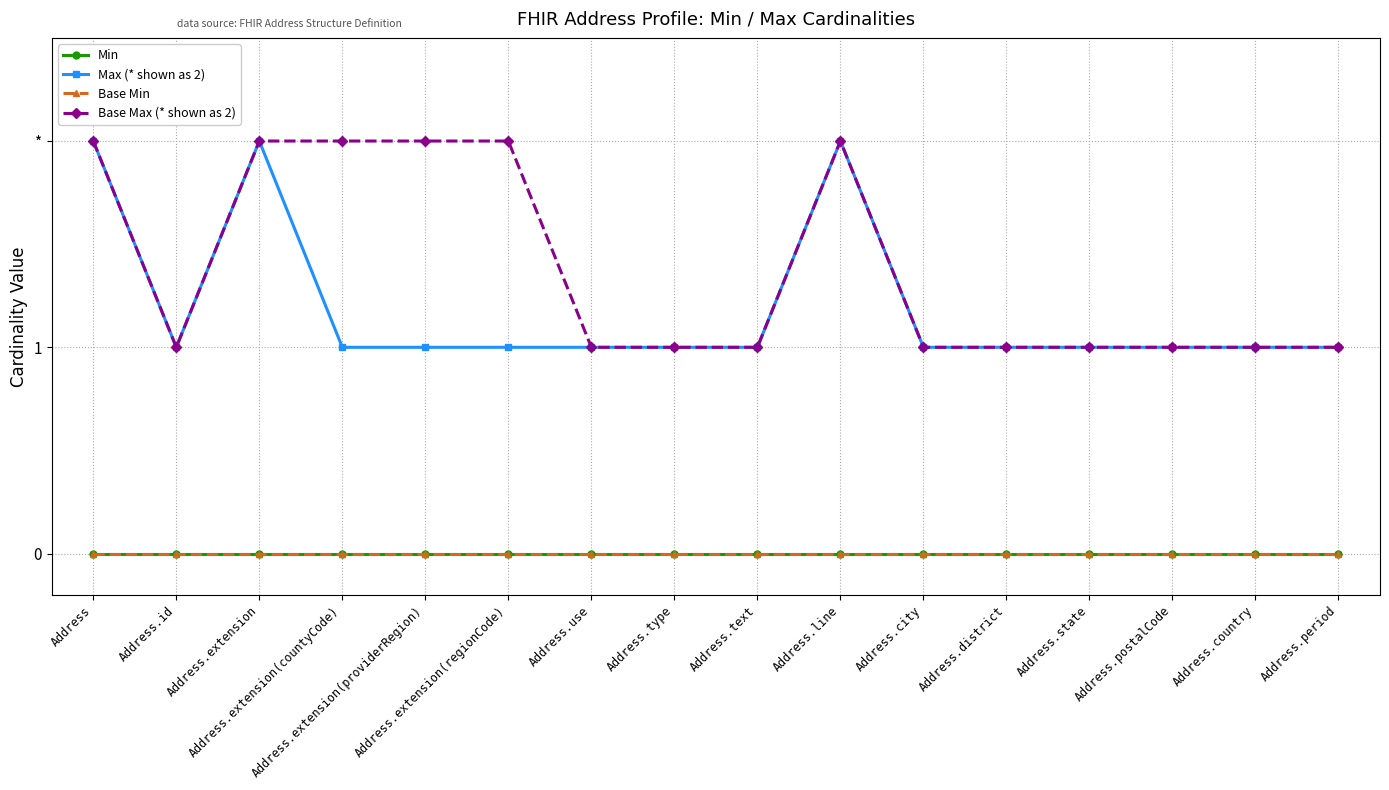

Reading left to right, what are all the values shown in this chart?

Min: Address=0	Address.id=0	Address.extension=0	Address.extension(countyCode)=0	Address.extension(providerRegion)=0	Address.extension(regionCode)=0	Address.use=0	Address.type=0	Address.text=0	Address.line=0	Address.city=0	Address.district=0	Address.state=0	Address.postalCode=0	Address.country=0	Address.period=0
Max (* shown as 2): Address=2	Address.id=1	Address.extension=2	Address.extension(countyCode)=1	Address.extension(providerRegion)=1	Address.extension(regionCode)=1	Address.use=1	Address.type=1	Address.text=1	Address.line=2	Address.city=1	Address.district=1	Address.state=1	Address.postalCode=1	Address.country=1	Address.period=1
Base Min: Address=0	Address.id=0	Address.extension=0	Address.extension(countyCode)=0	Address.extension(providerRegion)=0	Address.extension(regionCode)=0	Address.use=0	Address.type=0	Address.text=0	Address.line=0	Address.city=0	Address.district=0	Address.state=0	Address.postalCode=0	Address.country=0	Address.period=0
Base Max (* shown as 2): Address=2	Address.id=1	Address.extension=2	Address.extension(countyCode)=2	Address.extension(providerRegion)=2	Address.extension(regionCode)=2	Address.use=1	Address.type=1	Address.text=1	Address.line=2	Address.city=1	Address.district=1	Address.state=1	Address.postalCode=1	Address.country=1	Address.period=1